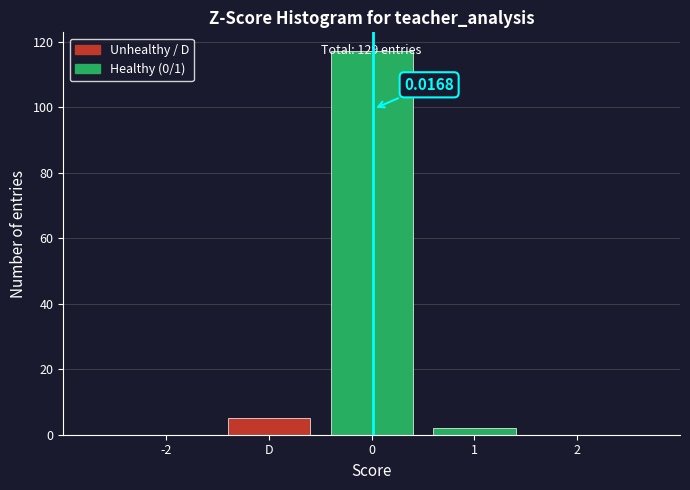

Where is the data nearest to the value 58?

D